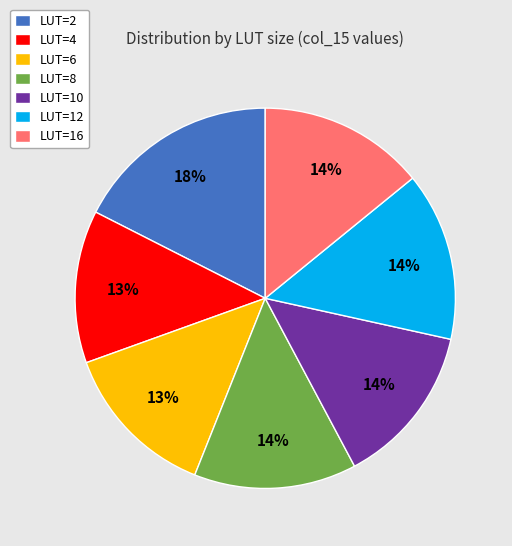

Is LUT=10 the majority of the pie?

No